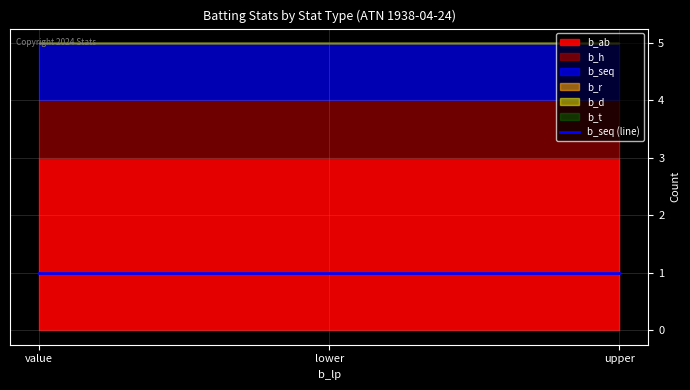

Which series has the largest range (max minus min)?

b_seq